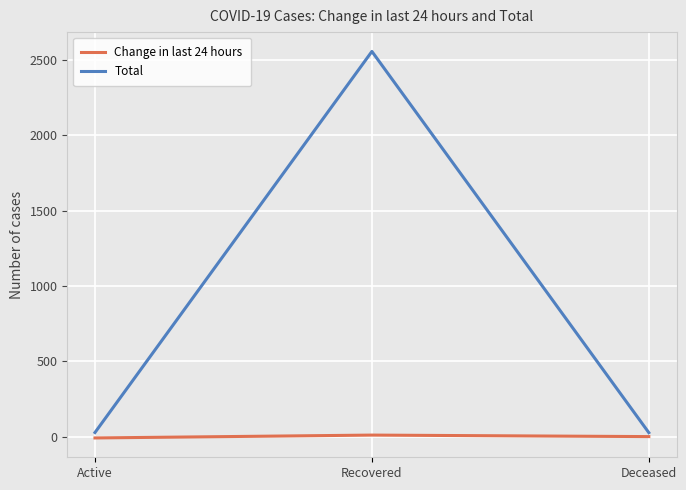

List the series in order of their overall mean, highest first.

Total, Change in last 24 hours